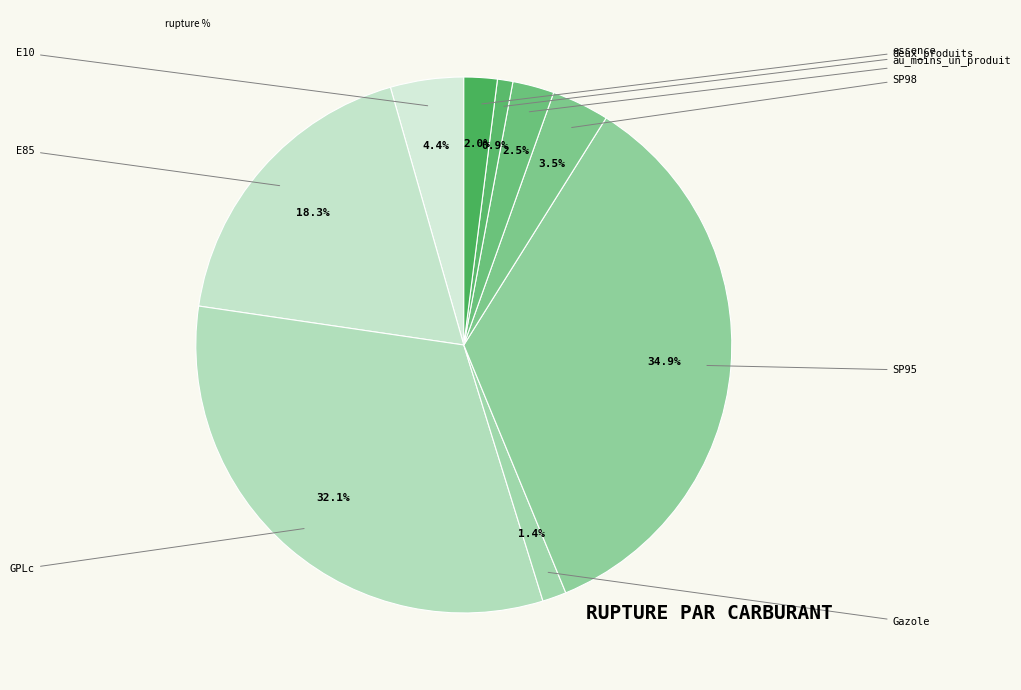

How many segments does this pie chart have?

9